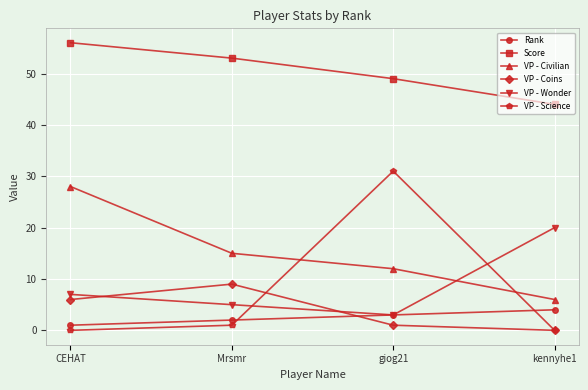

At which category does VP - Coins reach its first local peak?

Mrsmr